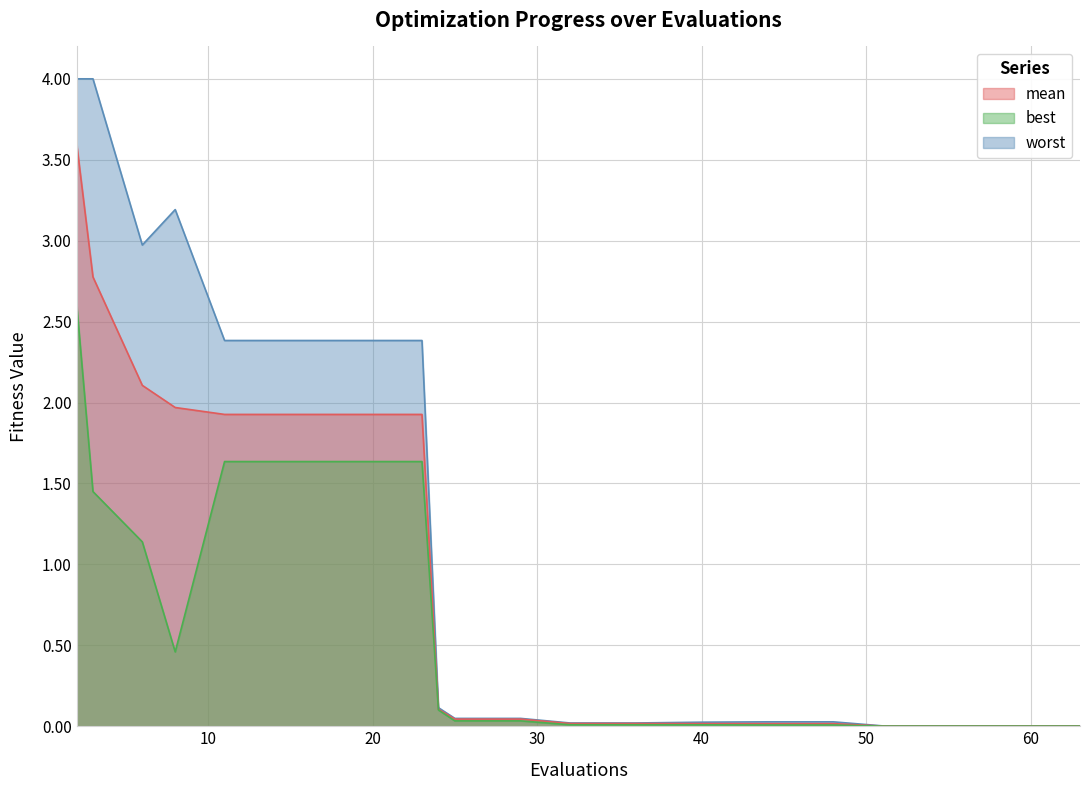

What is the highest value of the best series?

2.6